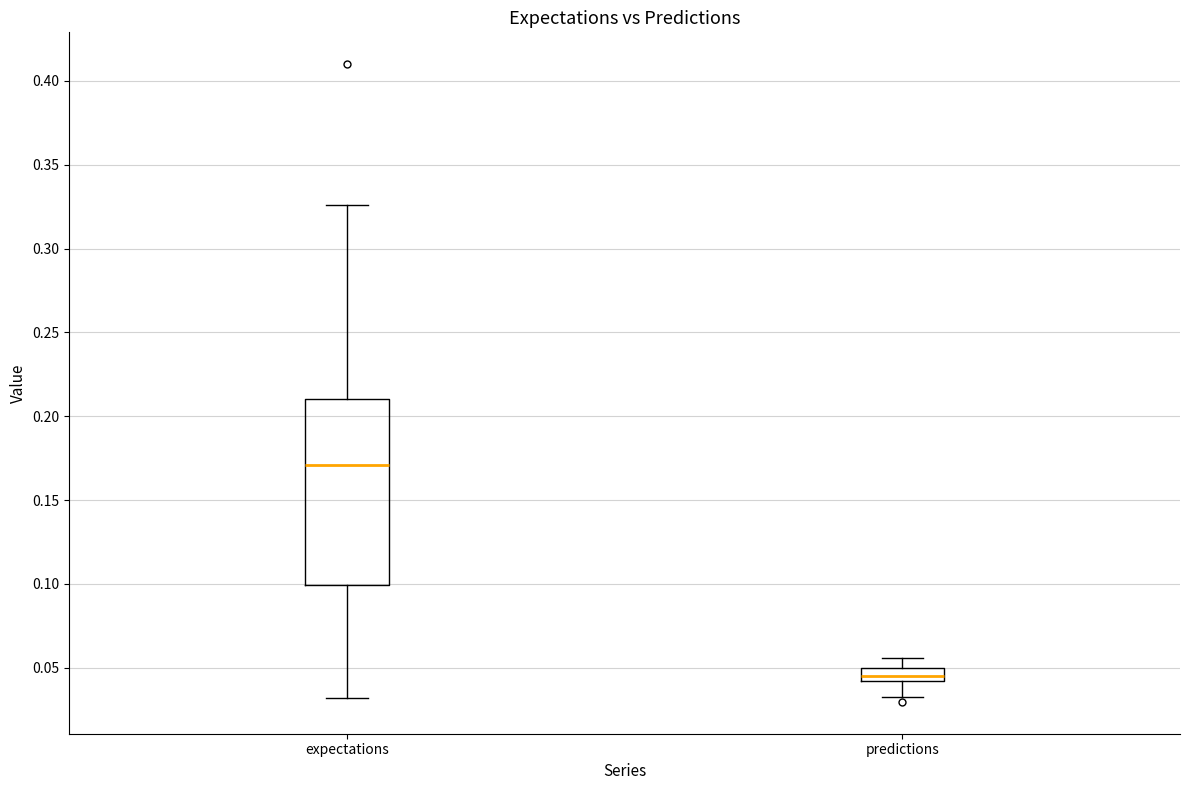

Where does the lower whisker of the box for expectations end on the y-axis? The values are not printed on the chart, so give them approximately, as read against the axis.

0.030